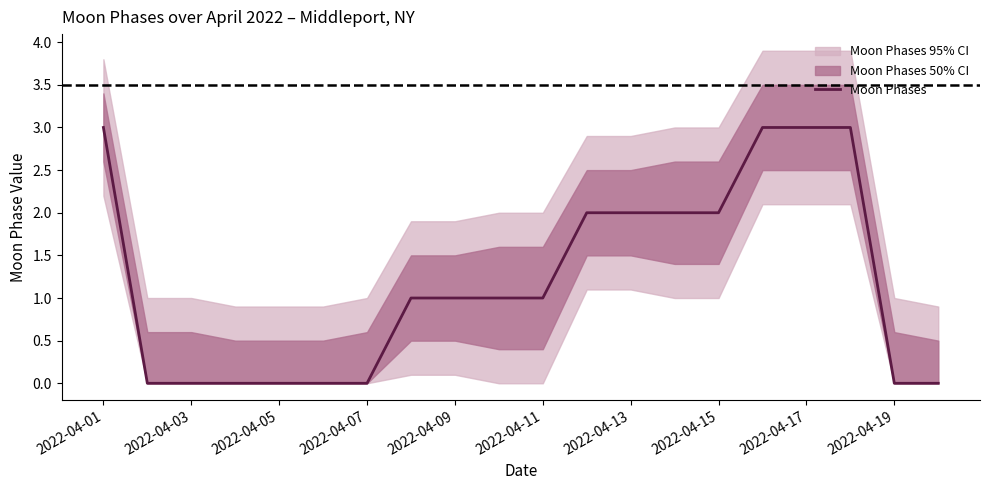

What is the difference between the maximum and minimum values?

3